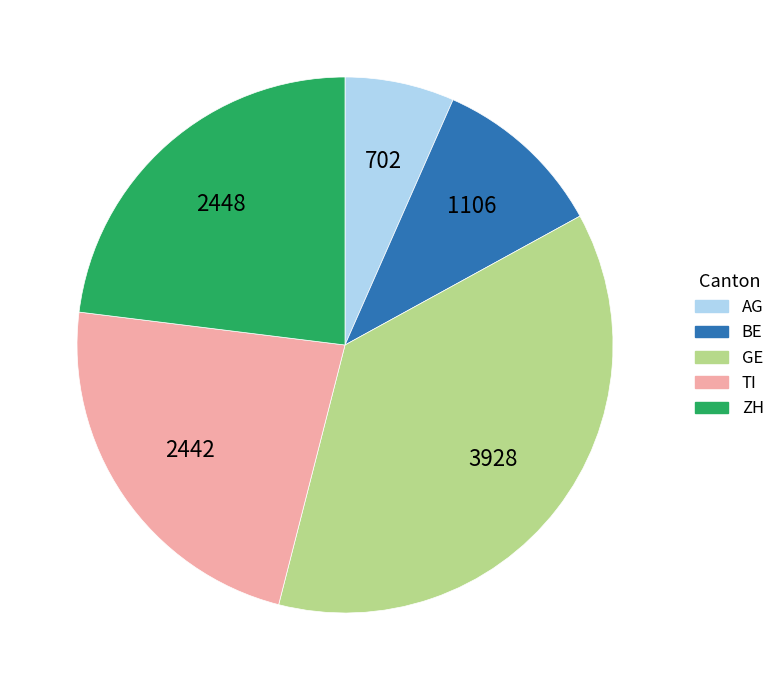

Approximately how many times larger is the value at GE compared to ZH?

1.6